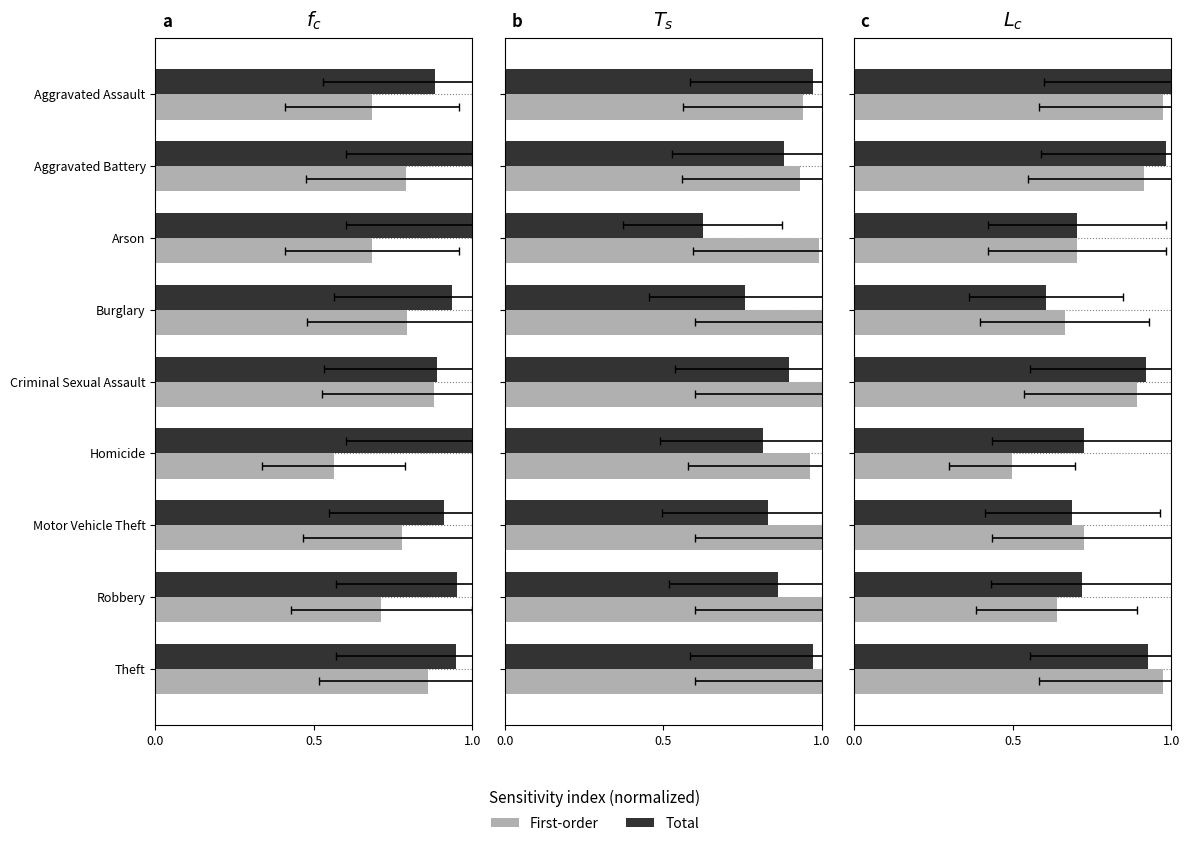

True or false: First-order (2015) has a value of 1.1 at Arson.

False